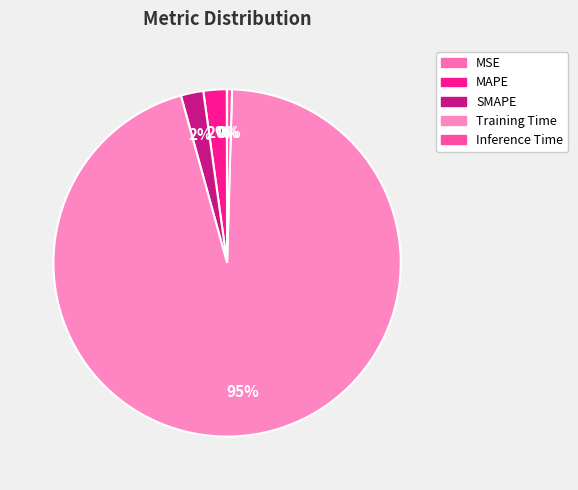

The MSE slice represents 9% of the pie. True or false?

False